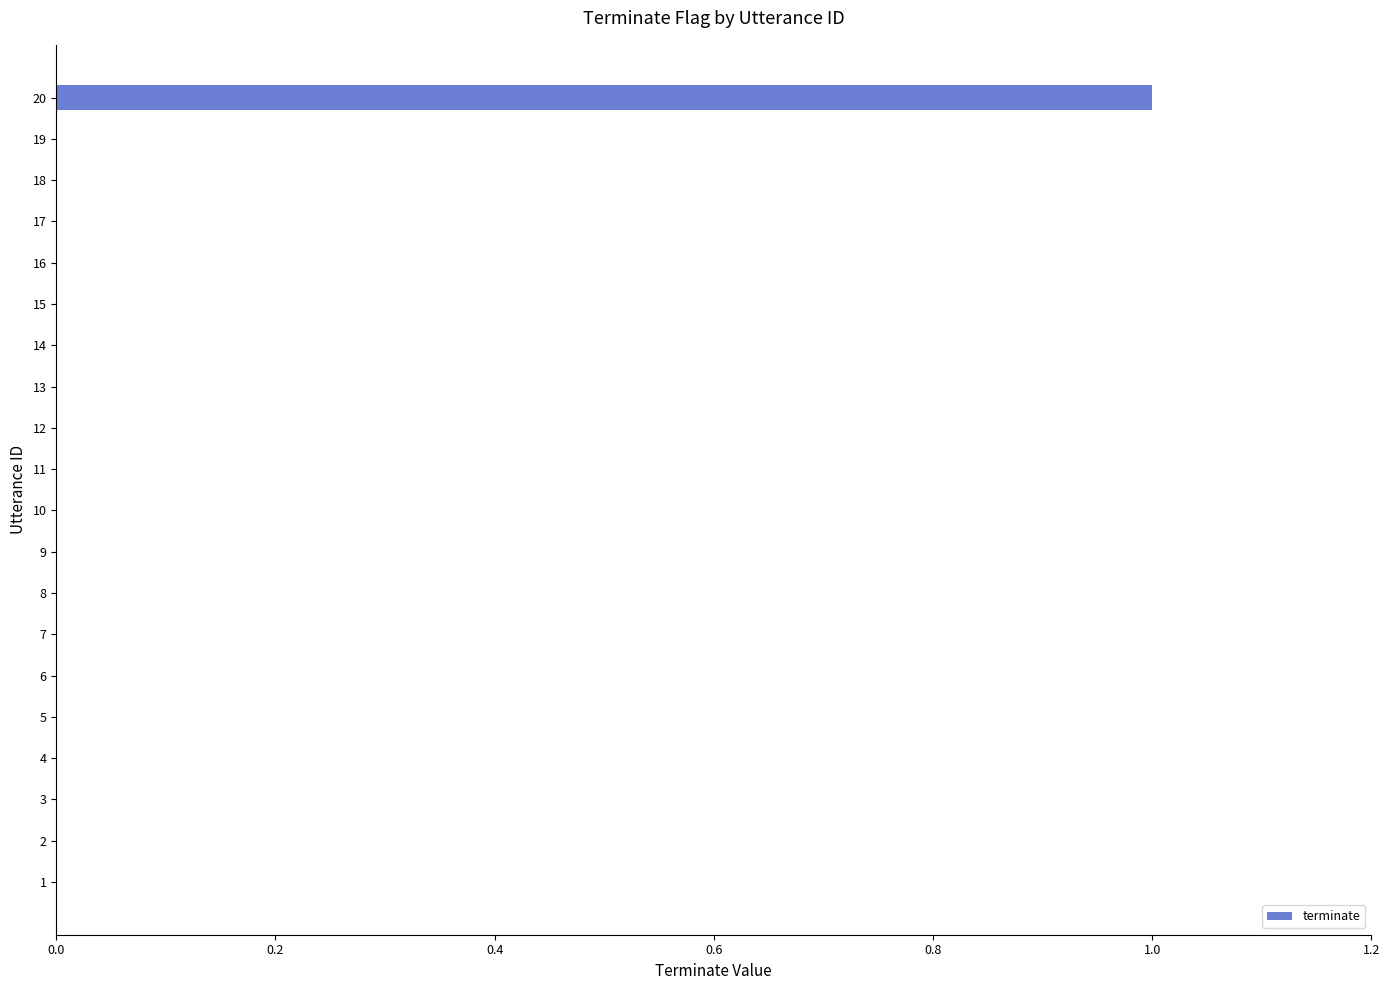

Reading top to bottom, list all the values displayed in this chart.

20=1	19=0	18=0	17=0	16=0	15=0	14=0	13=0	12=0	11=0	10=0	9=0	8=0	7=0	6=0	5=0	4=0	3=0	2=0	1=0